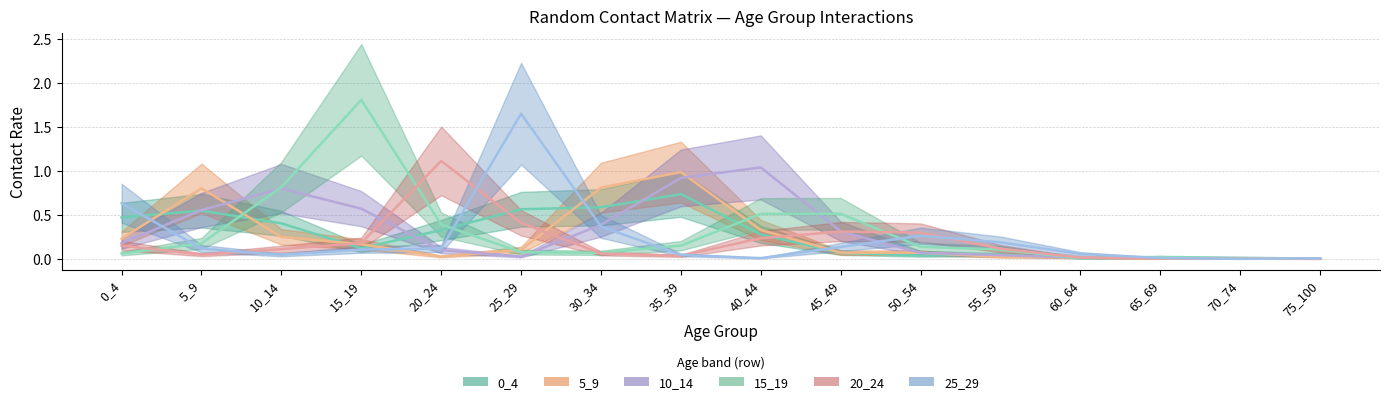

How many times do 0_4 and 15_19 cross each other?

5